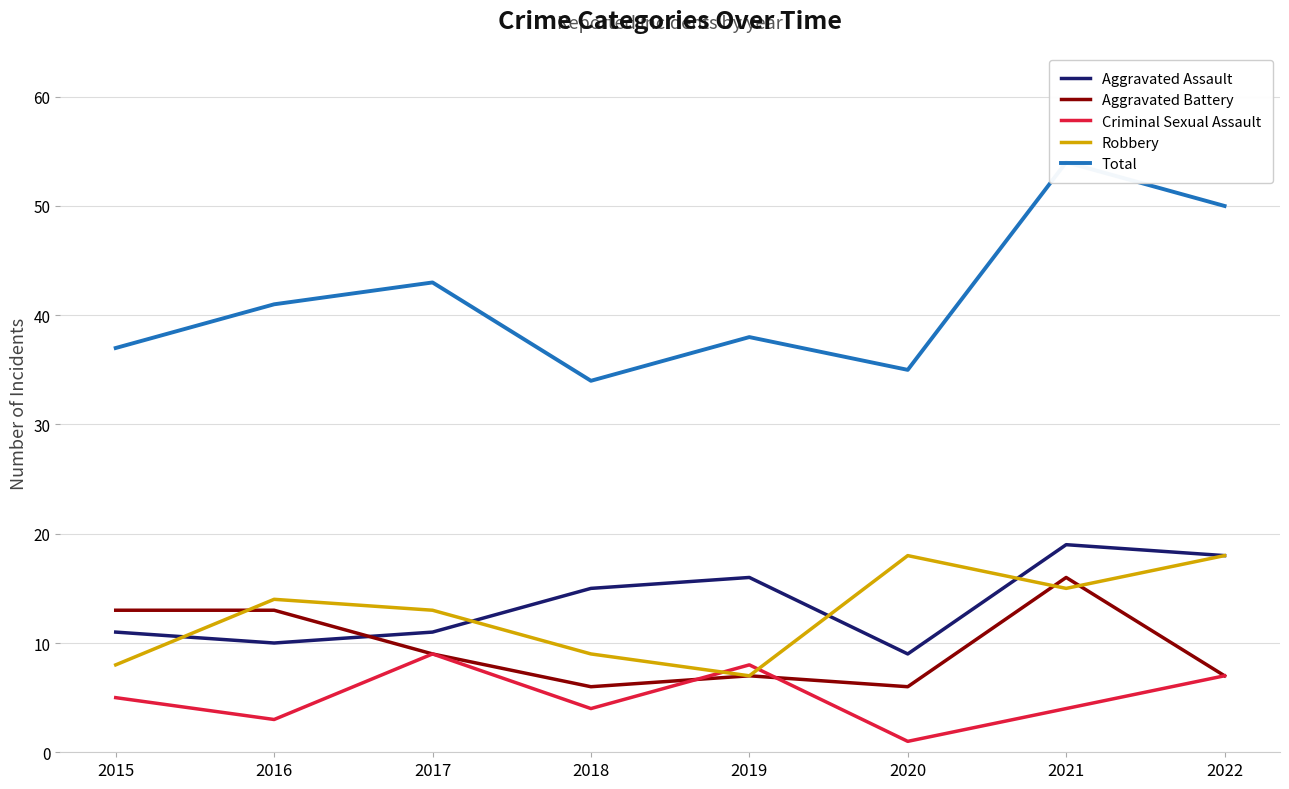

Count the number of data series in this chart.

5